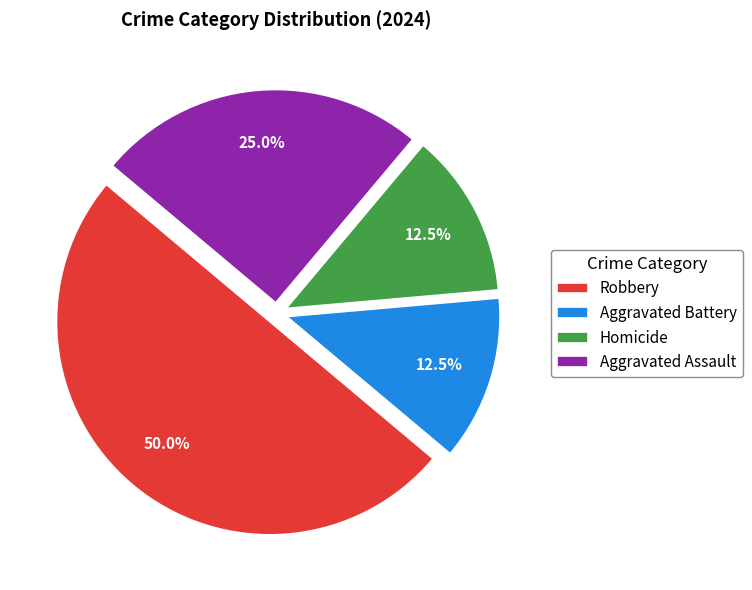

How much of the chart is everything except Robbery?

50.0%